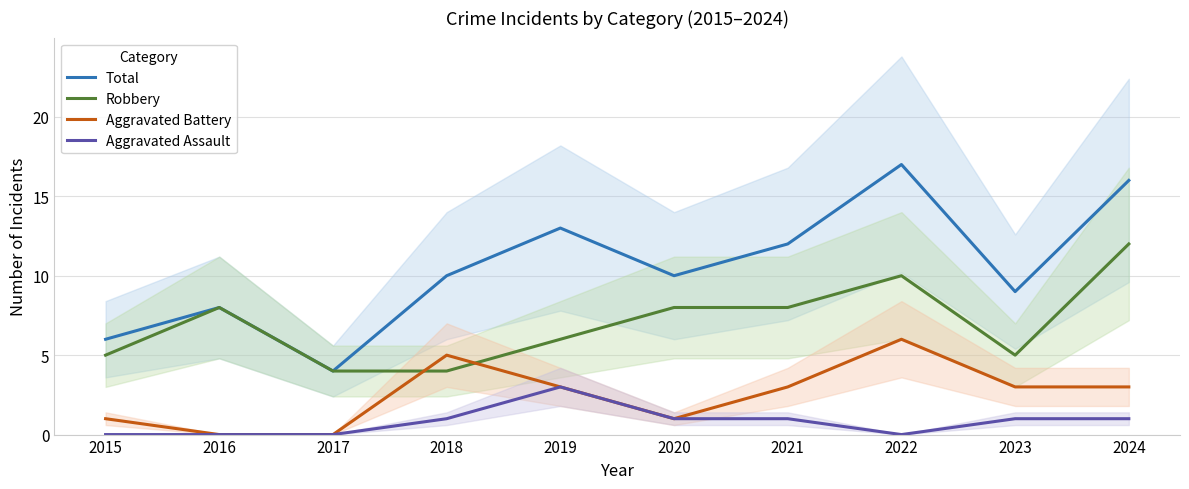

Does the chart display data point markers on the line(s)?

No